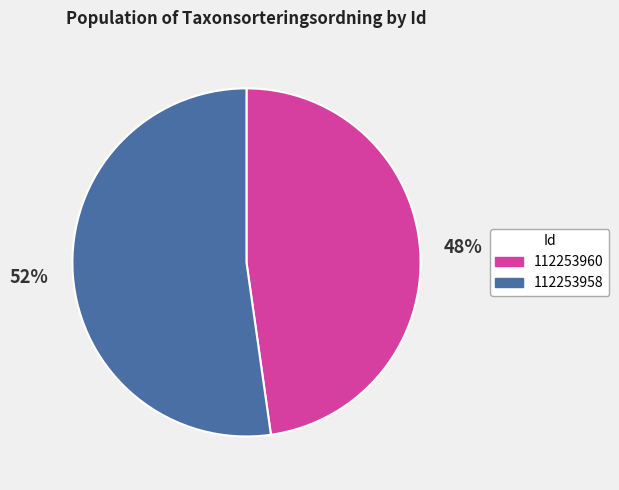

Does 112253960 account for over 50% of the chart?

No